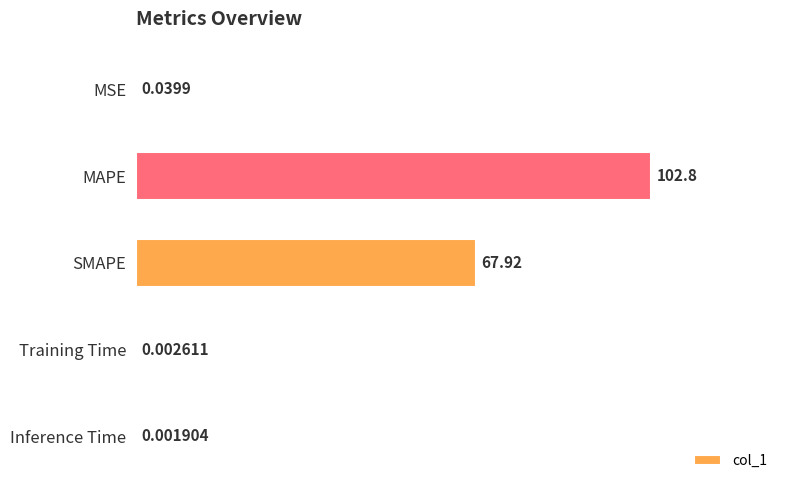

What is the sum of all values?

170.8